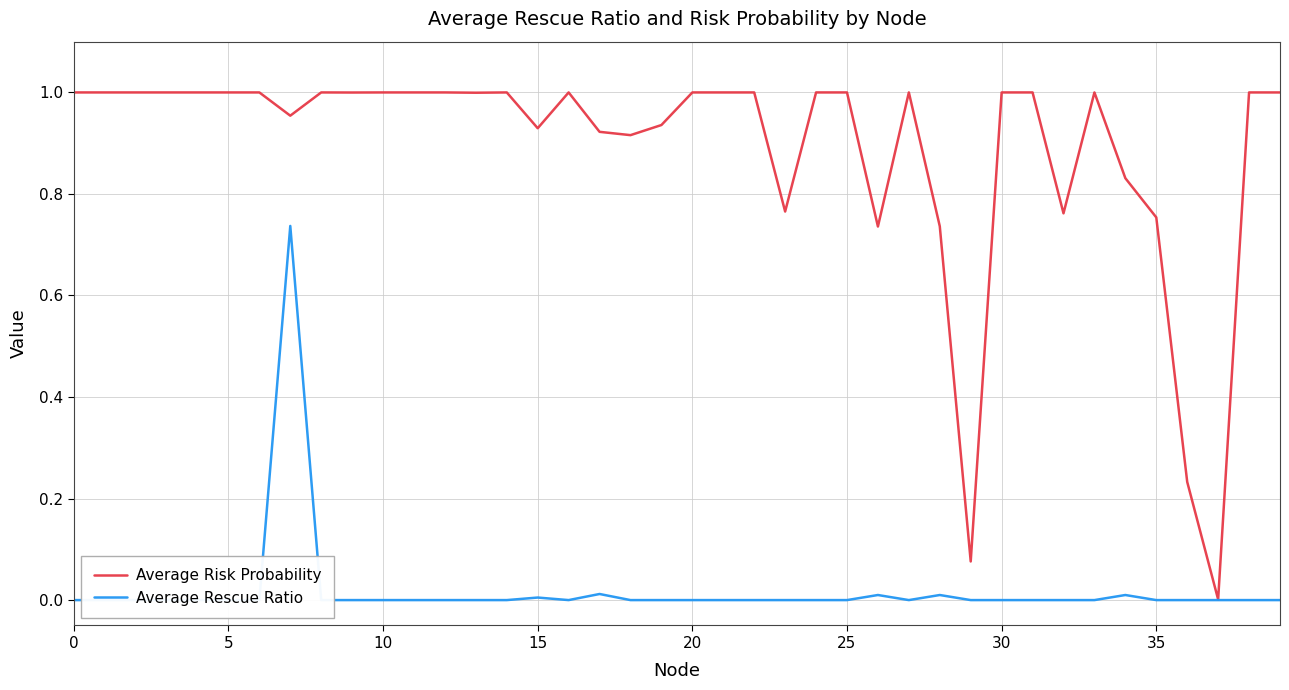

True or false: Average Risk Probability has a value of 0.8 at 34.

True